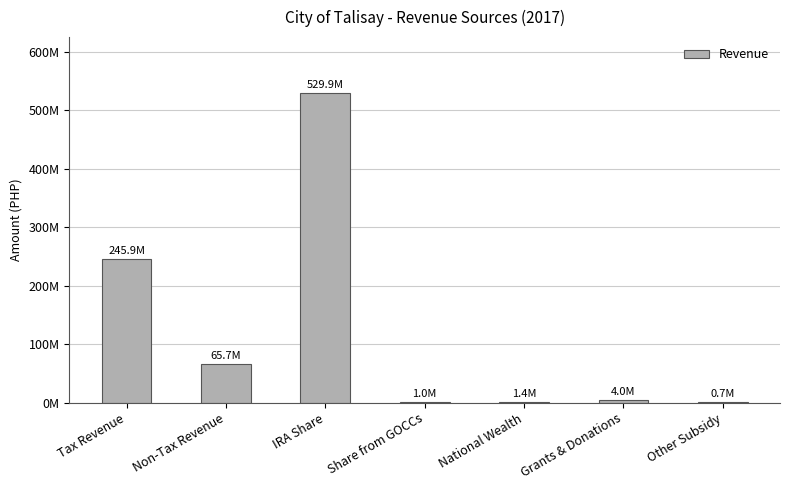

Are the bars horizontal?

No